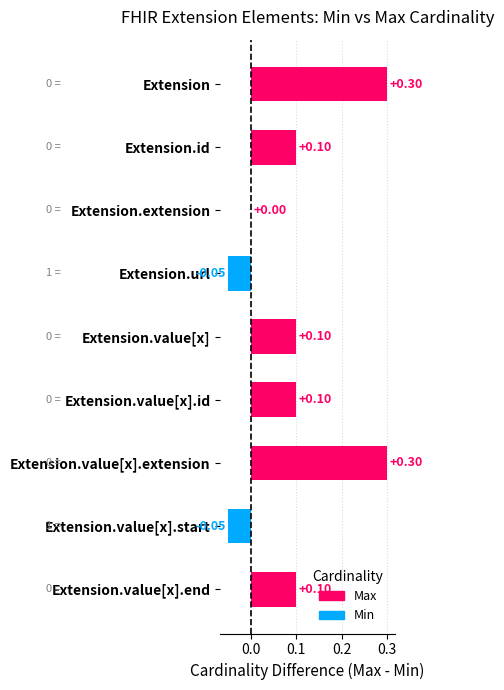

Between Extension.url and Extension.extension, which is larger?

Extension.extension